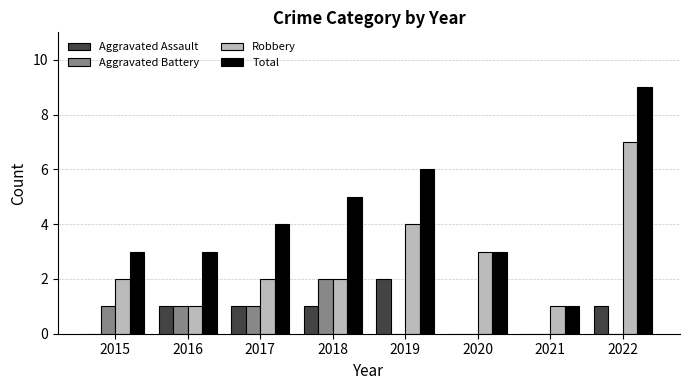

True or false: Total has a value of 5 at 2018.

True